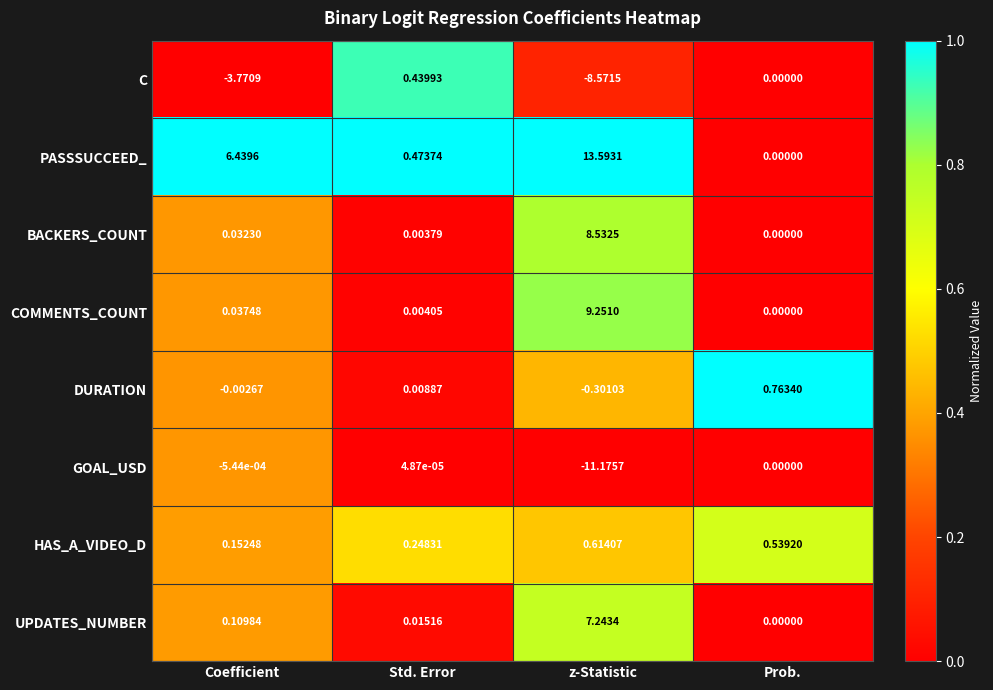

Which series has the widest spread of values?

PASSSUCCEED_